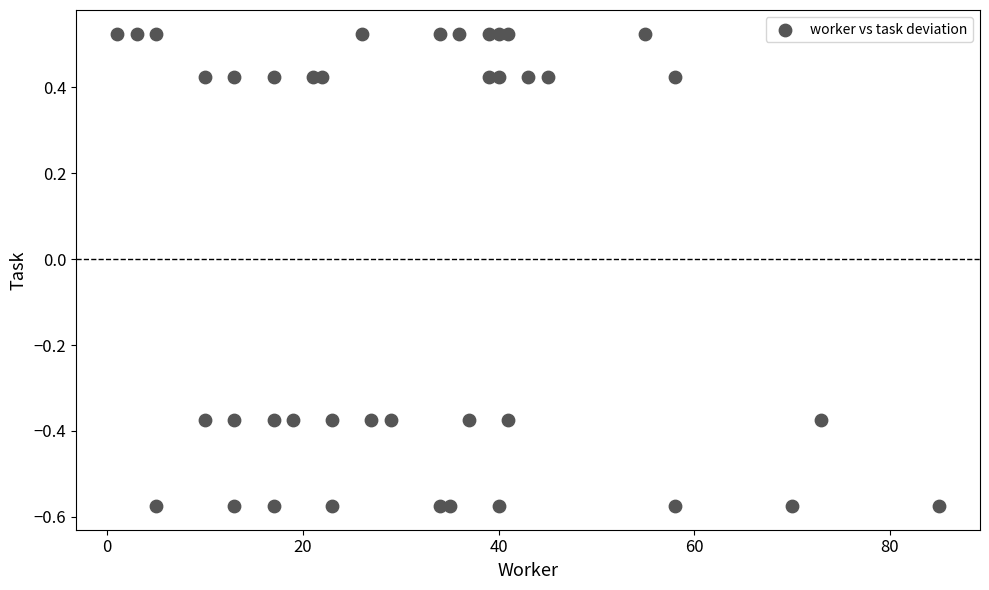

What is the range of Y values (max minus min)?

1.1